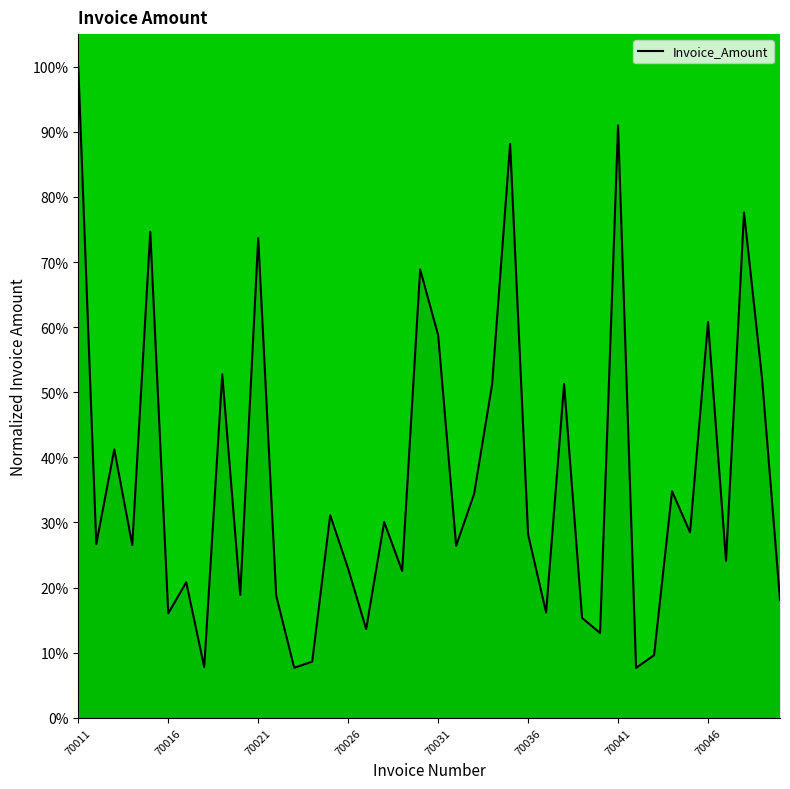

What is the highest value of the Invoice_Amount series?

100.0